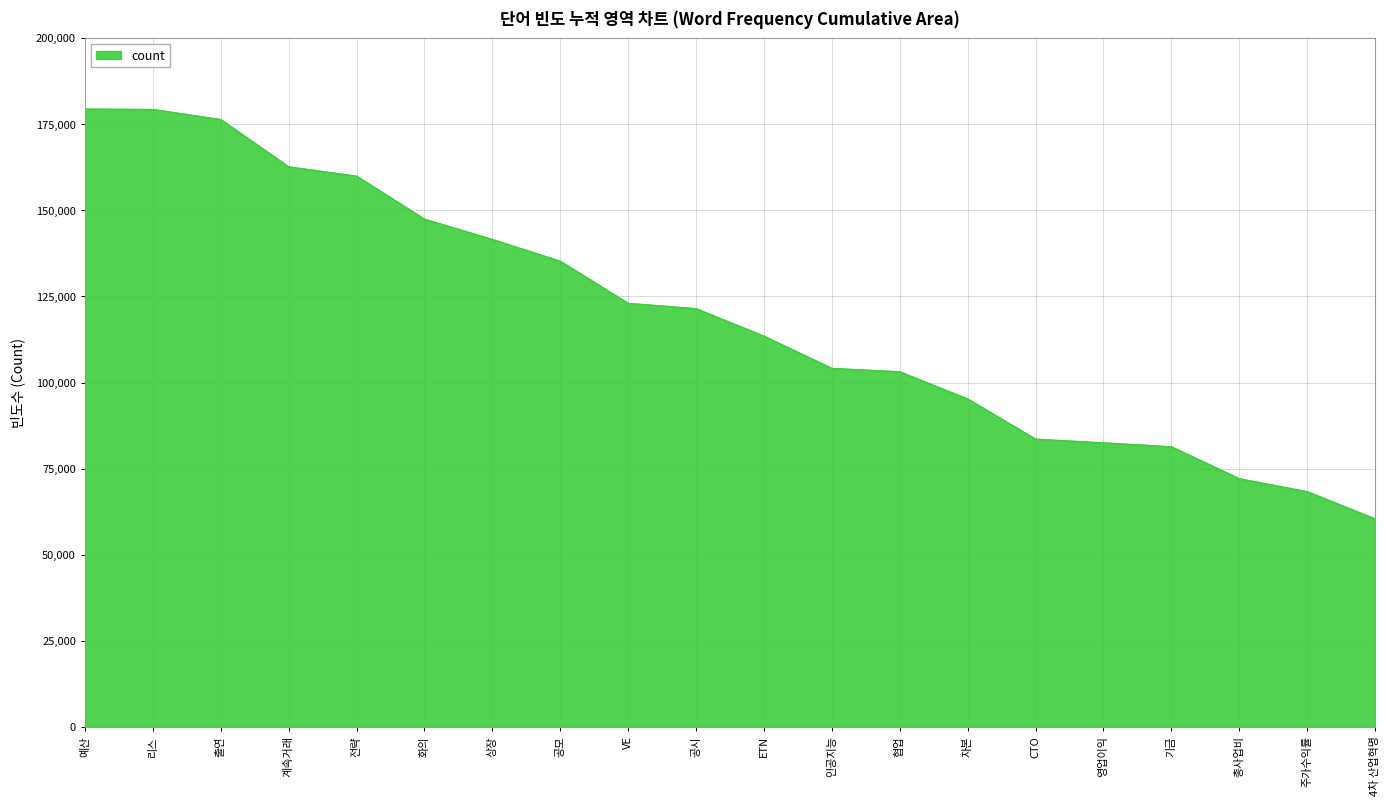

What is the sum of all values?

2391982